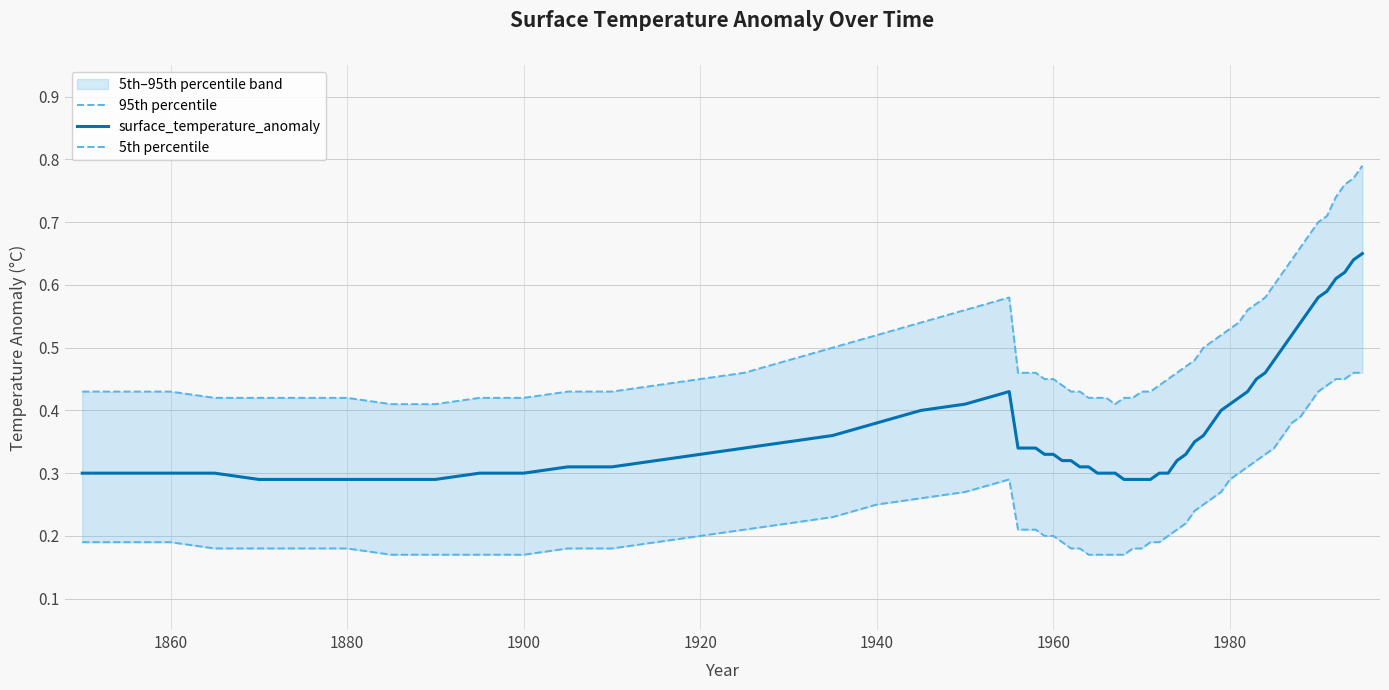

True or false: 95th percentile and surface_temperature_anomaly cross at least once.

False